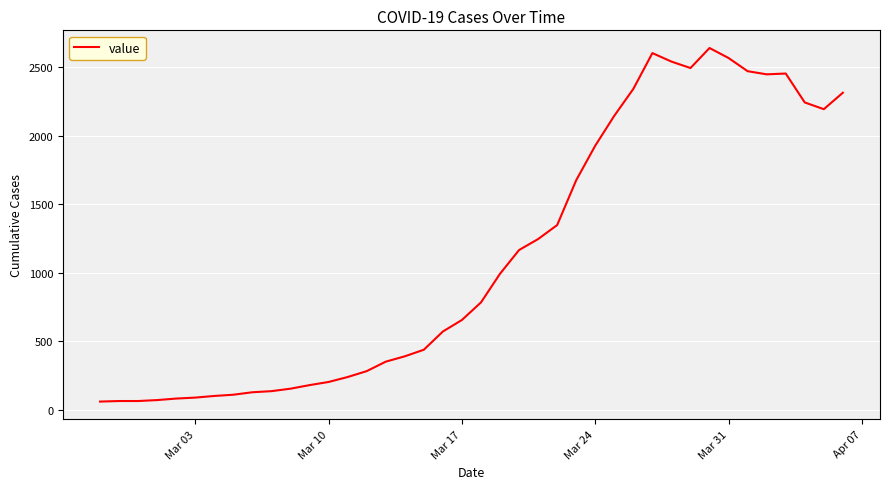

What is the smallest value displayed?

61